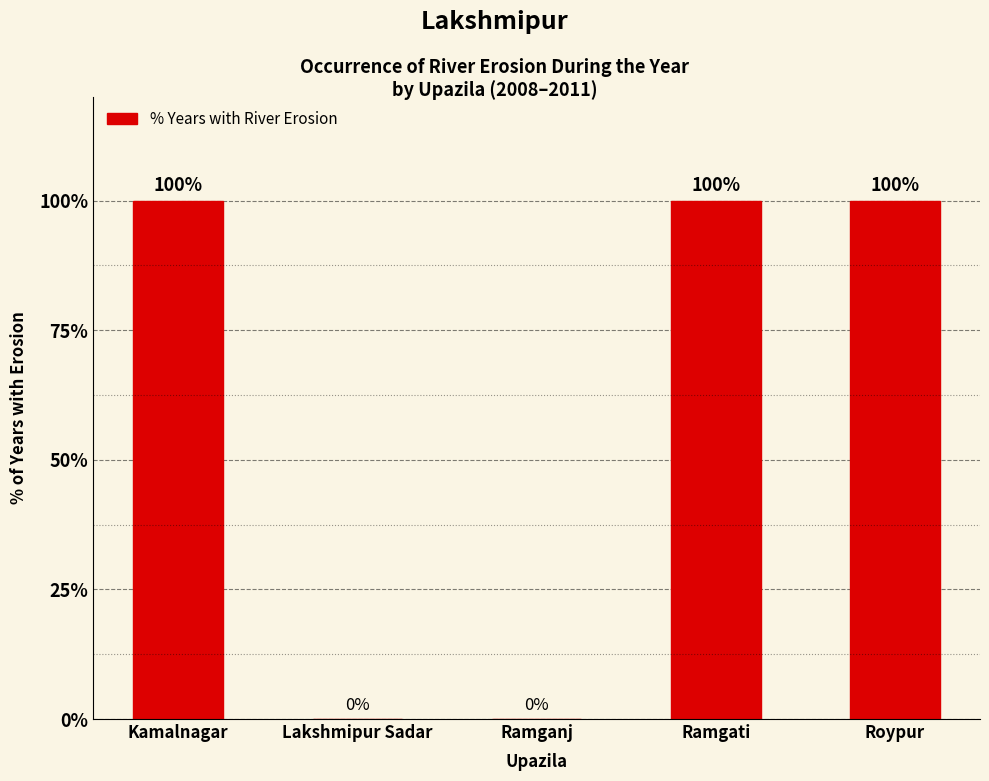

What is the approximate value at Roypur, to the nearest 5?

100